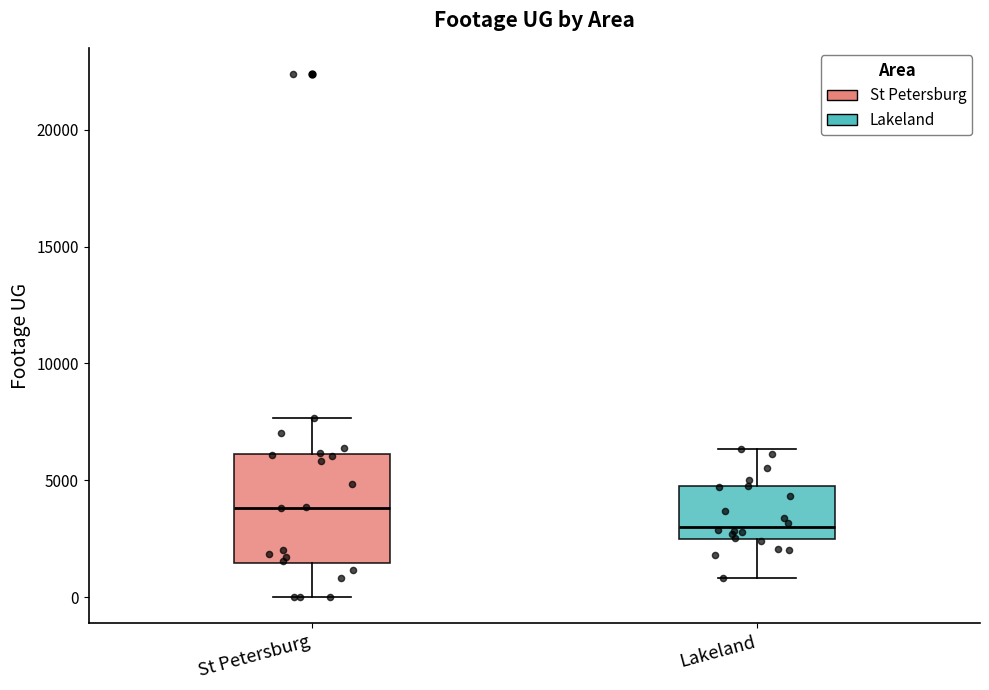

Which box has the lowest median line?

Lakeland